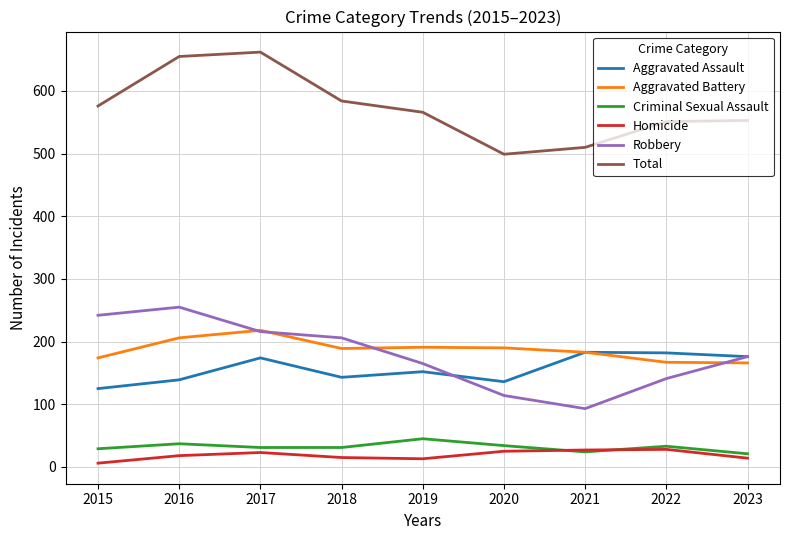

How many lines are shown in the chart?

6